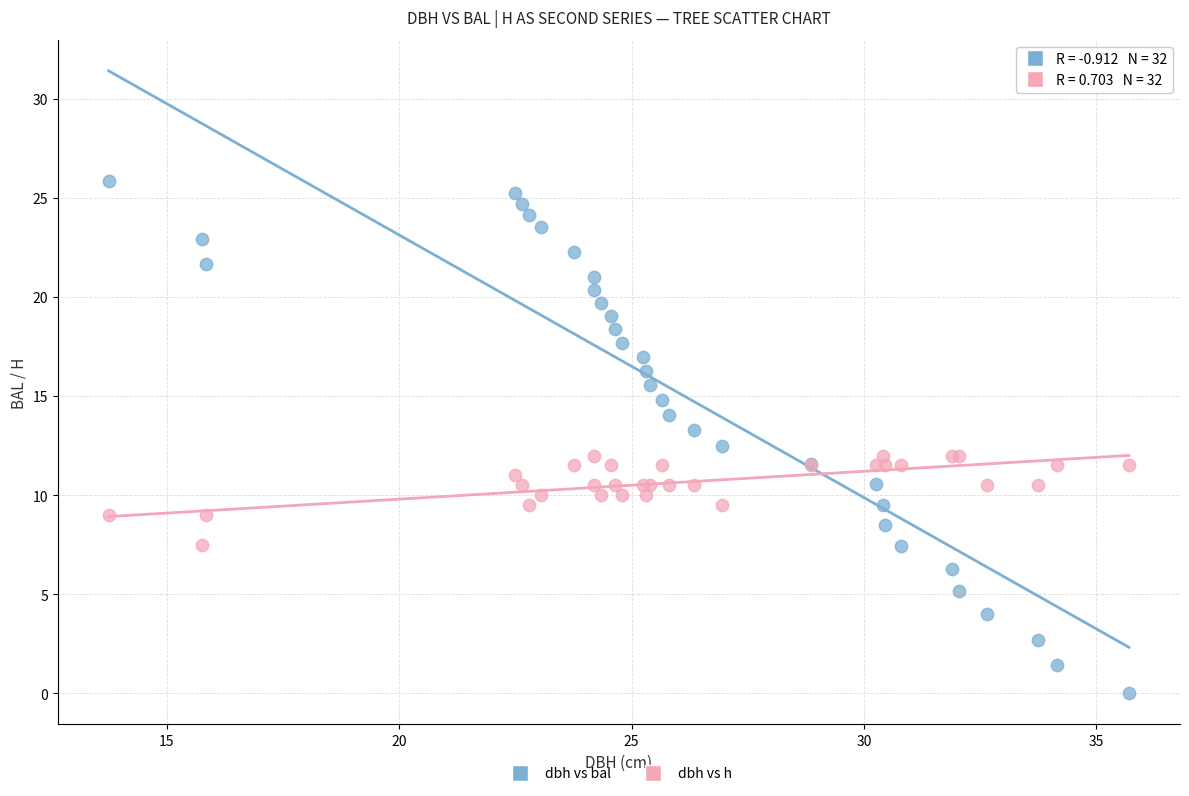

Which series contains the highest Y value?

dbh vs bal